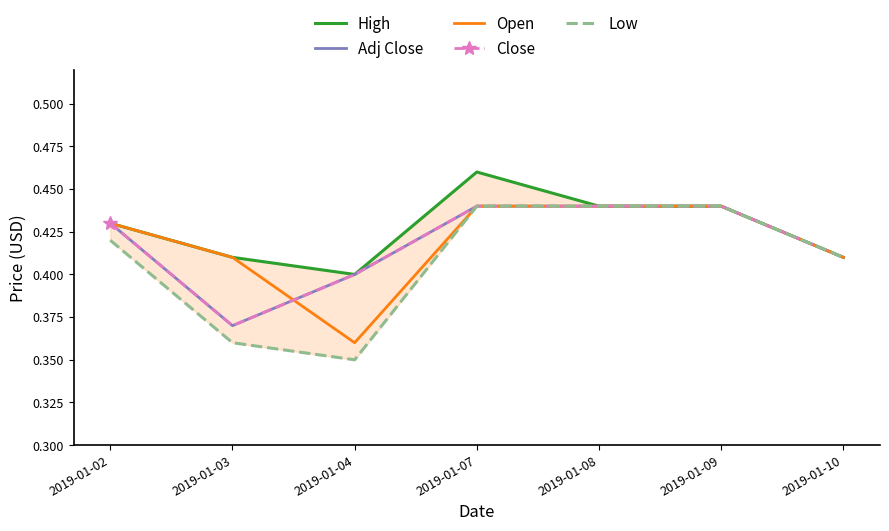

Count the number of categories in the chart.

7